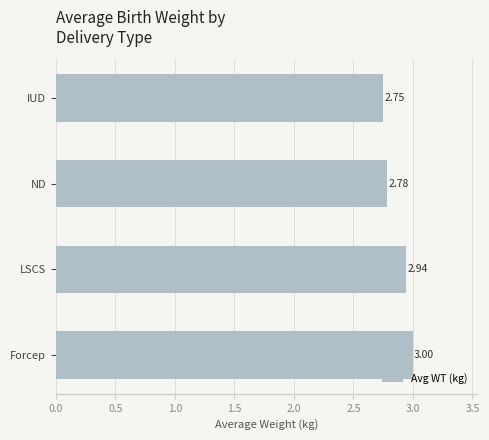

Where is the data nearest to the value 2?

IUD